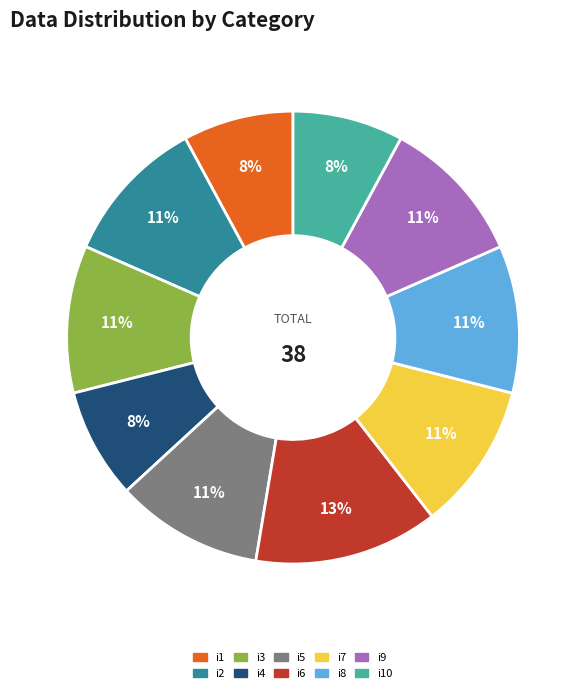

To the nearest percent, what percentage of the pie is i4?

8%